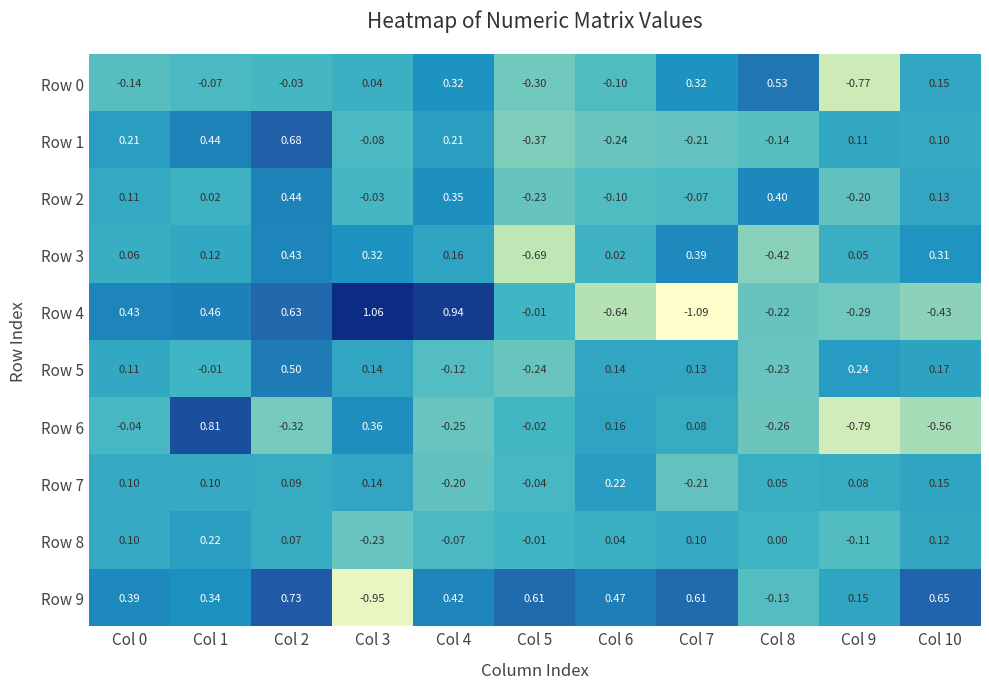

How many series are shown in this chart?

10